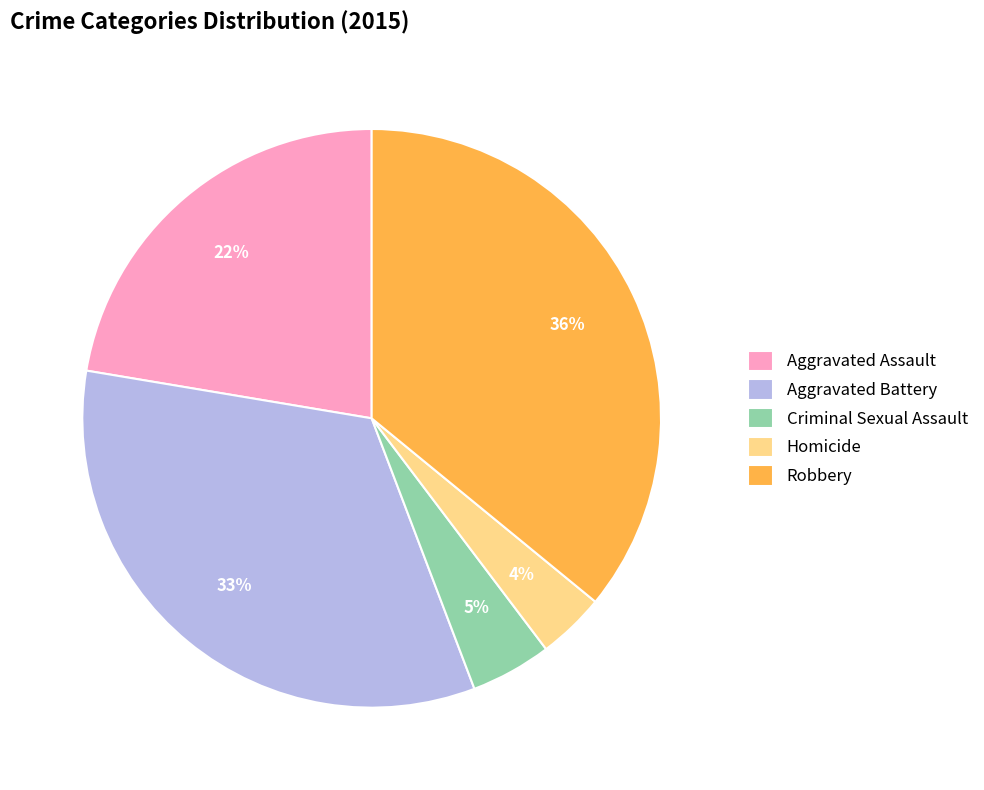

How many segments does this pie chart have?

5